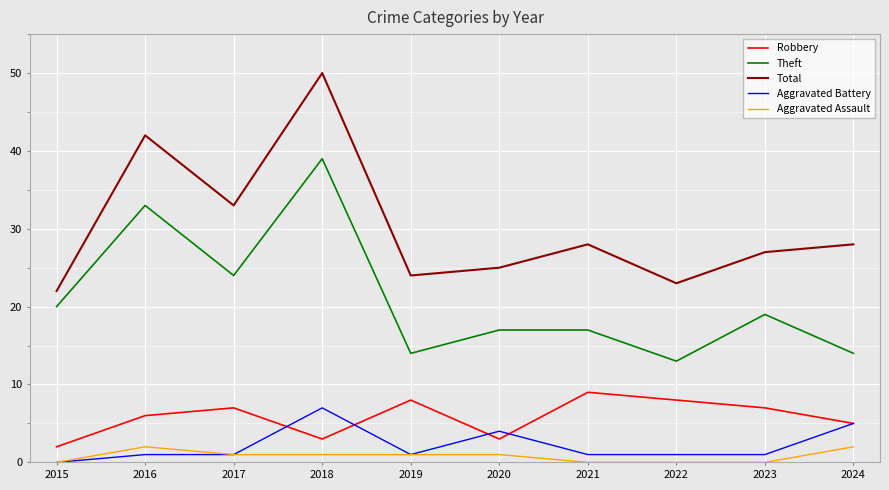

What are all the series names shown in the legend?

Robbery, Theft, Total, Aggravated Battery, Aggravated Assault